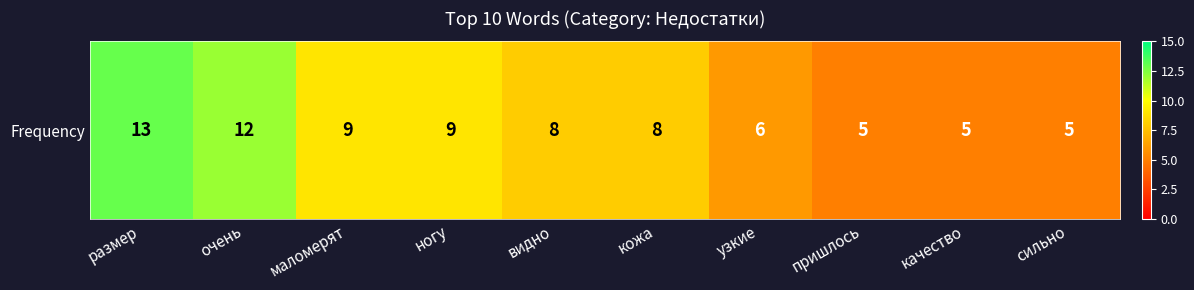

Which label corresponds to the smallest value in the chart?

пришлось